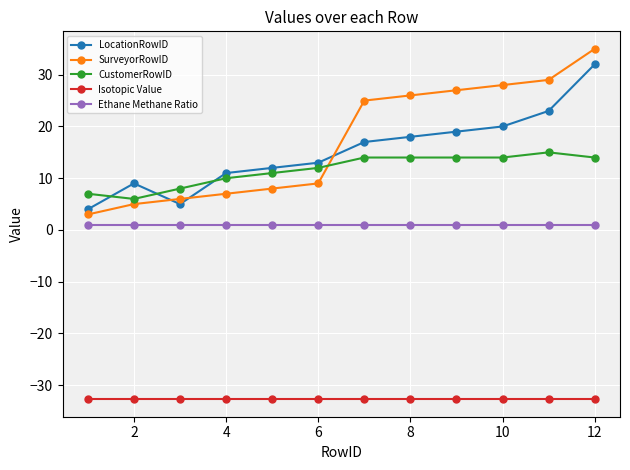

What is the average value of the CustomerRowID series?

11.6